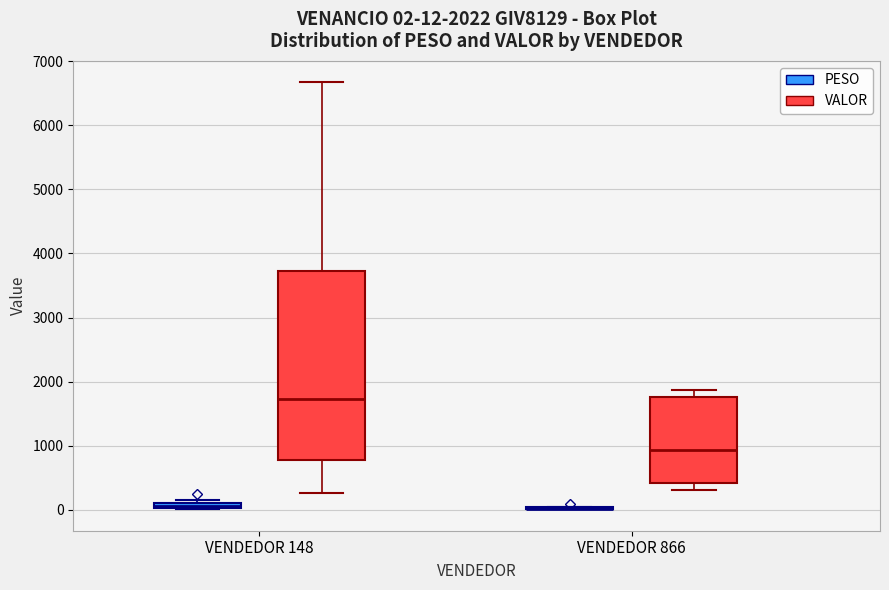

Comparing the boxes themselves (not the whiskers), which one is the tallest?

VENDEDOR 148 (VALOR)